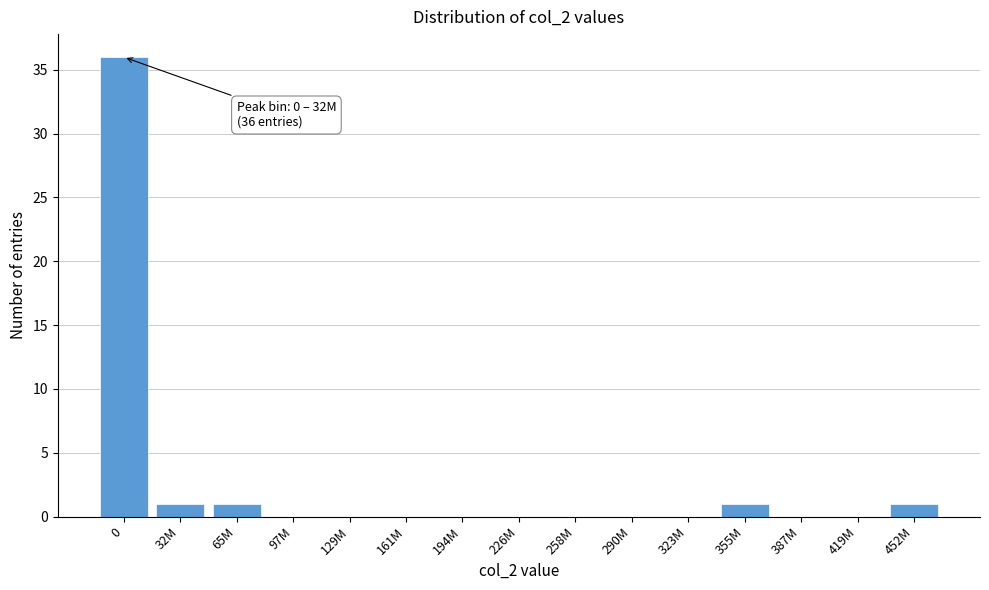

Reading right to left, what are all the values shown in this chart?

452M=1	419M=0	387M=0	355M=1	323M=0	290M=0	258M=0	226M=0	194M=0	161M=0	129M=0	97M=0	65M=1	32M=1	0=36